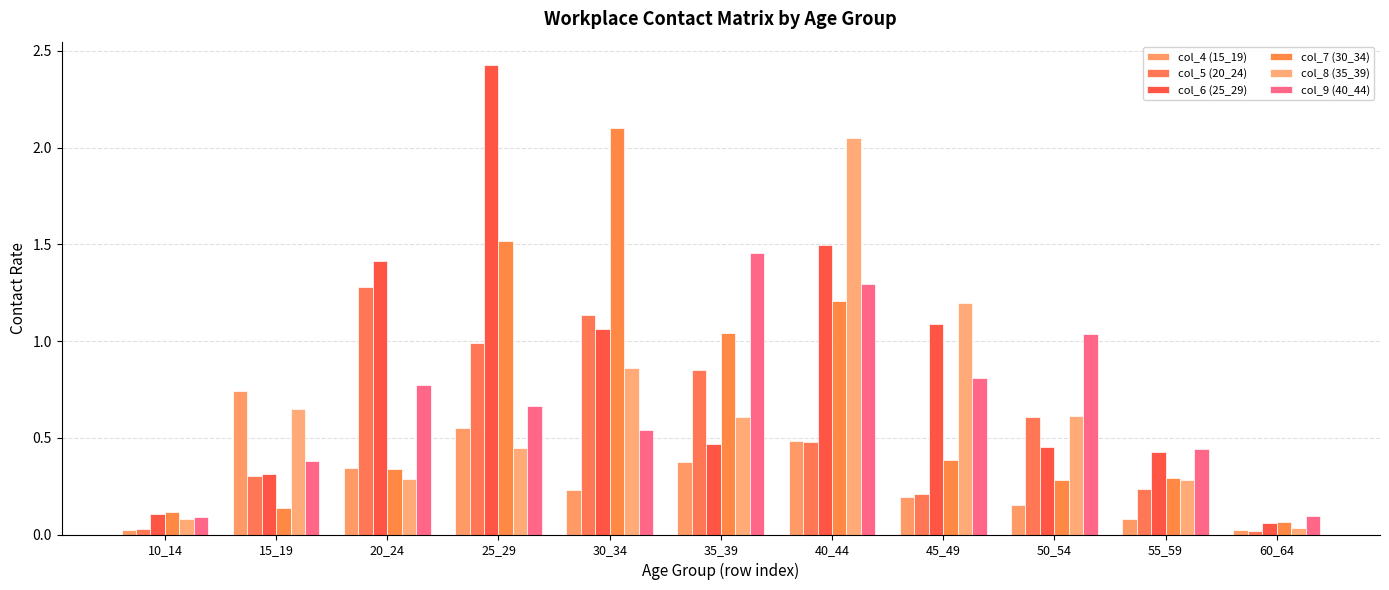

What are all the series names shown in the legend?

col_4 (15_19), col_5 (20_24), col_6 (25_29), col_7 (30_34), col_8 (35_39), col_9 (40_44)